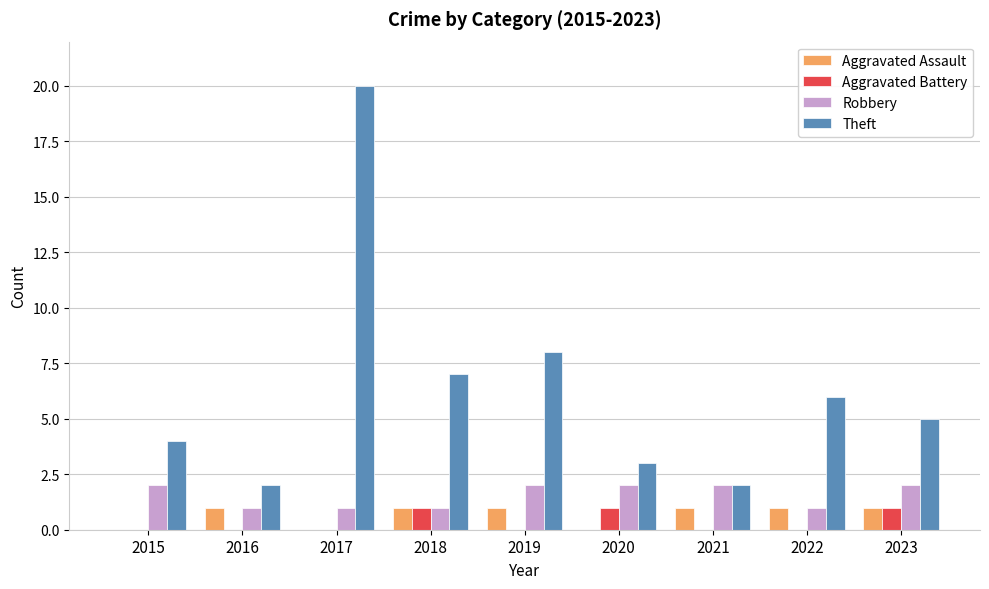

What is the maximum value for Robbery?

2